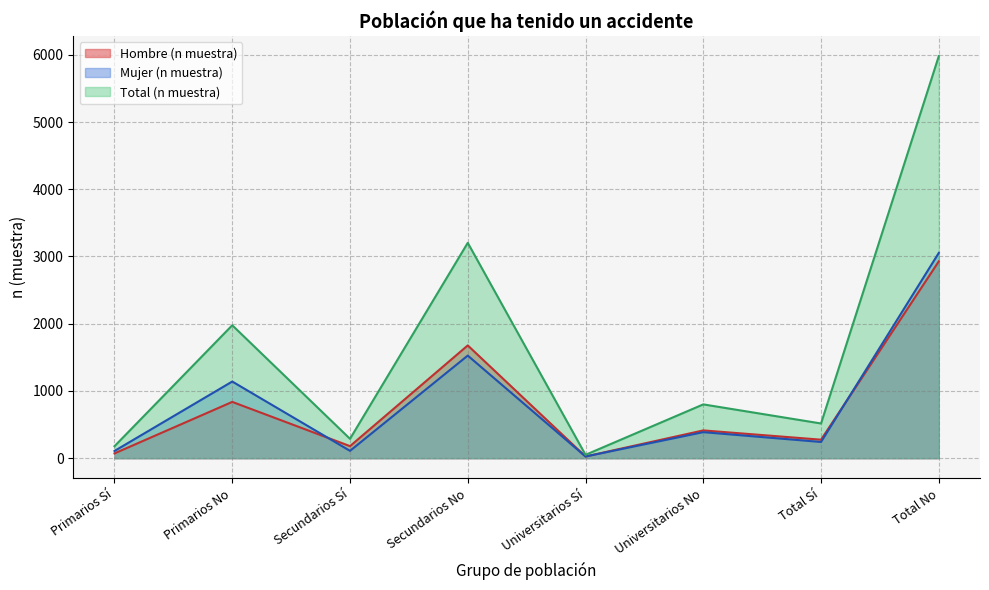

What is the sum of all Mujer (n muestra) values?

6588